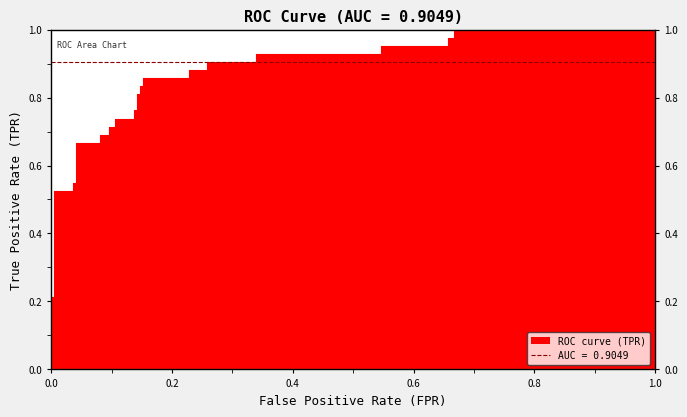

What is the sum of all values?

26.1